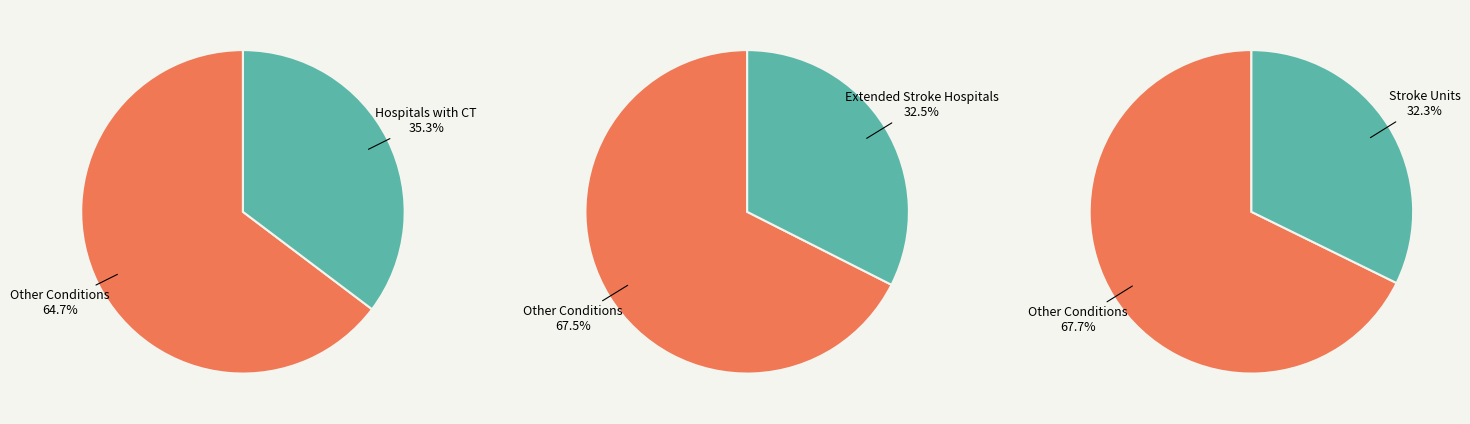

What percentage is NOT represented by Stroke Units?

67.7%